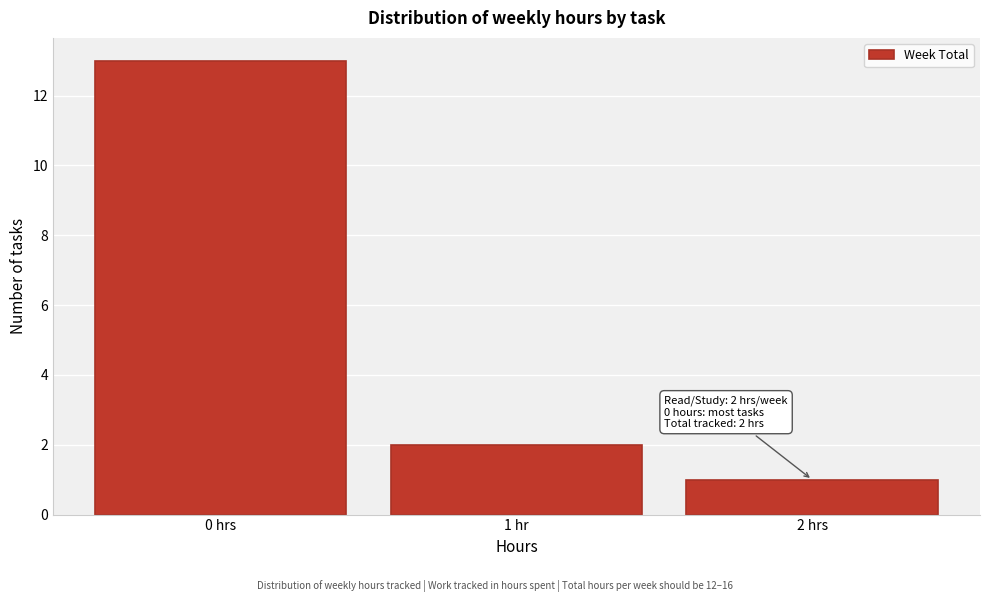

Reading right to left, list all the values displayed in this chart.

1	2	13